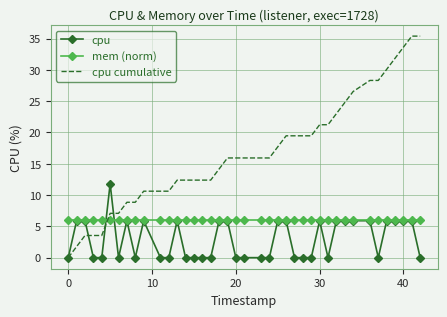

What is the maximum value shown in the chart?

35.4